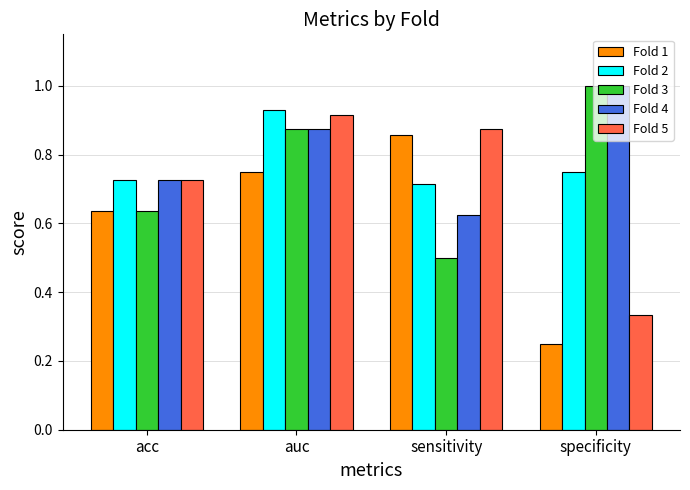

What is the greatest value displayed?

1.0